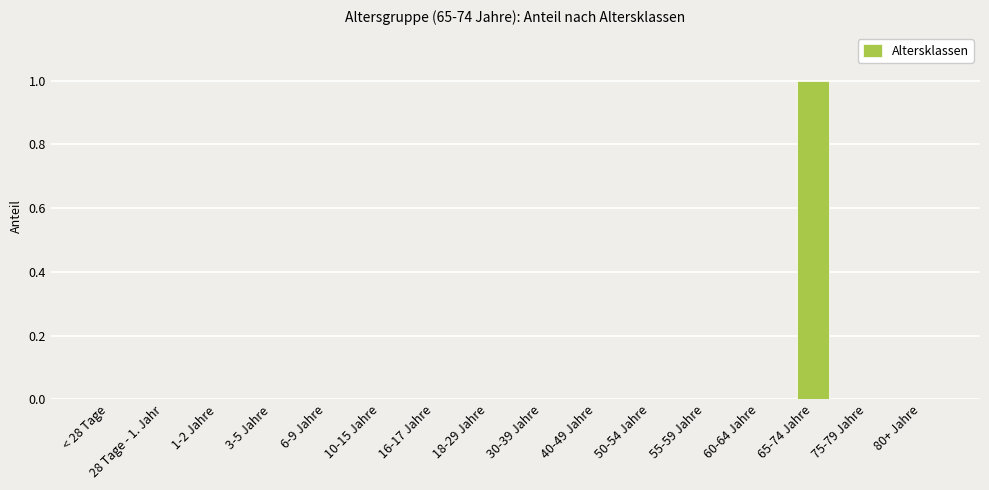

What is the change in value from 55-59 Jahre to 65-74 Jahre?

+1